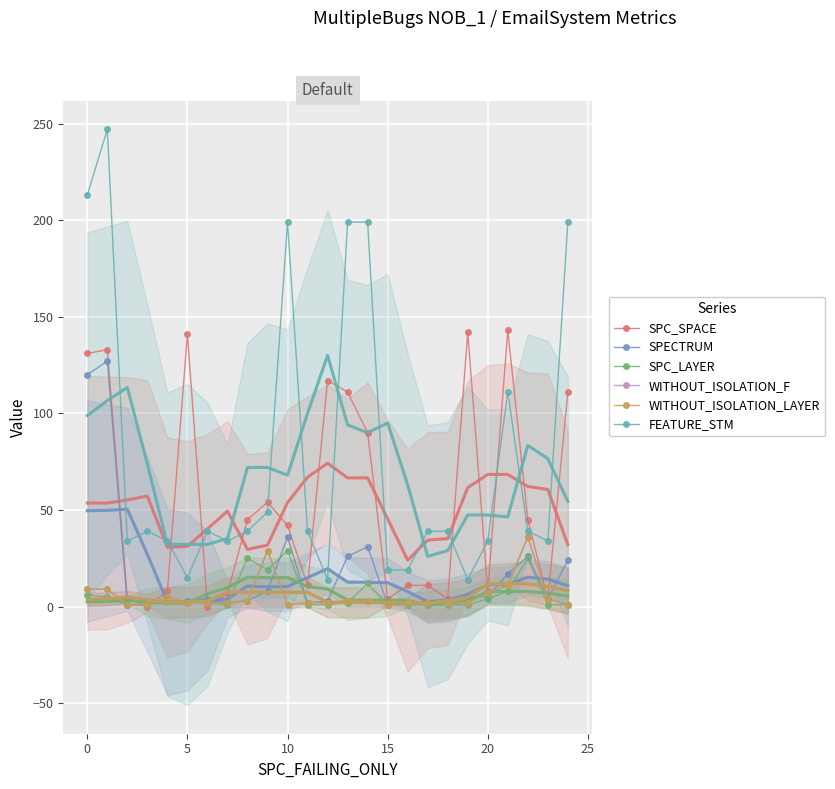

What is the difference between the maximum and minimum values in the SPC_LAYER series?

28